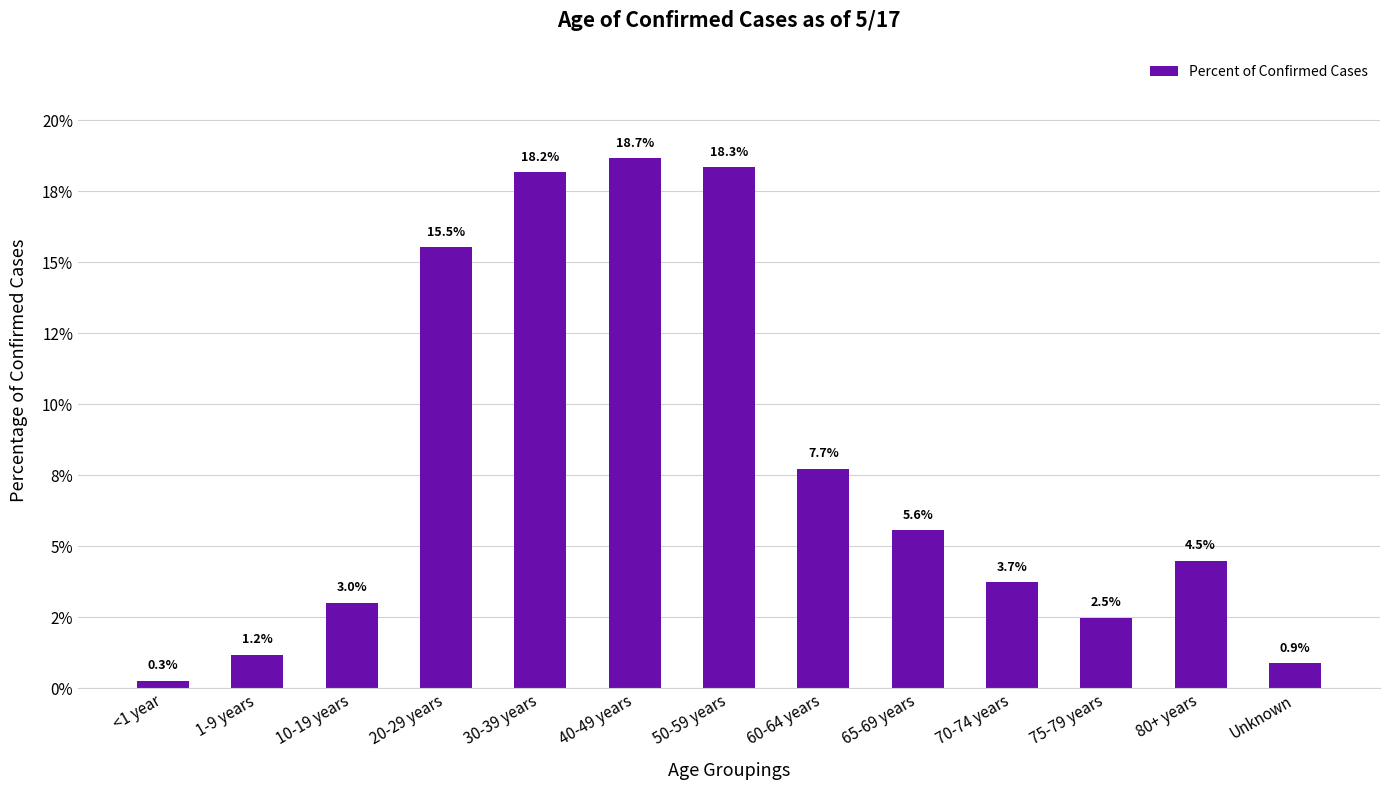

Does the chart contain any negative values?

No